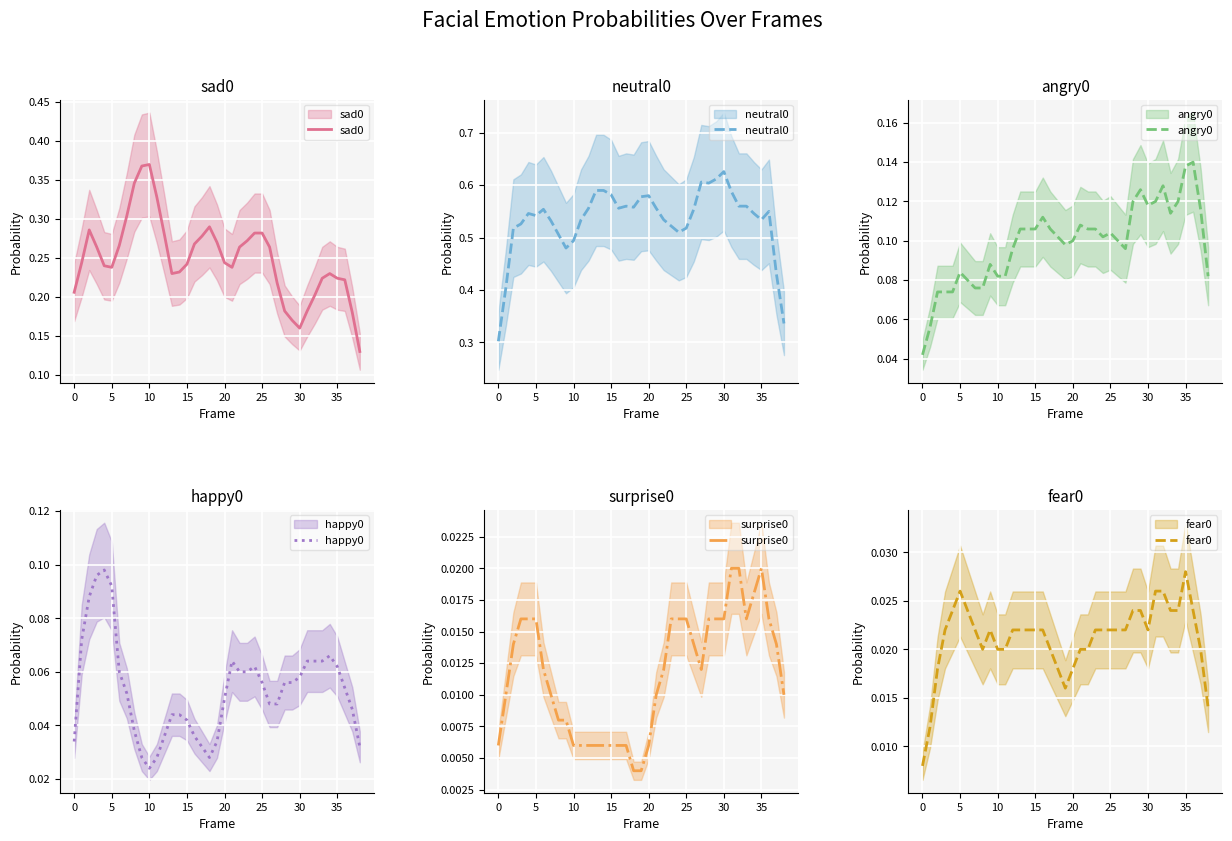

In angry0, how many points are higher than both neighbors (excluding endpoints)?

9